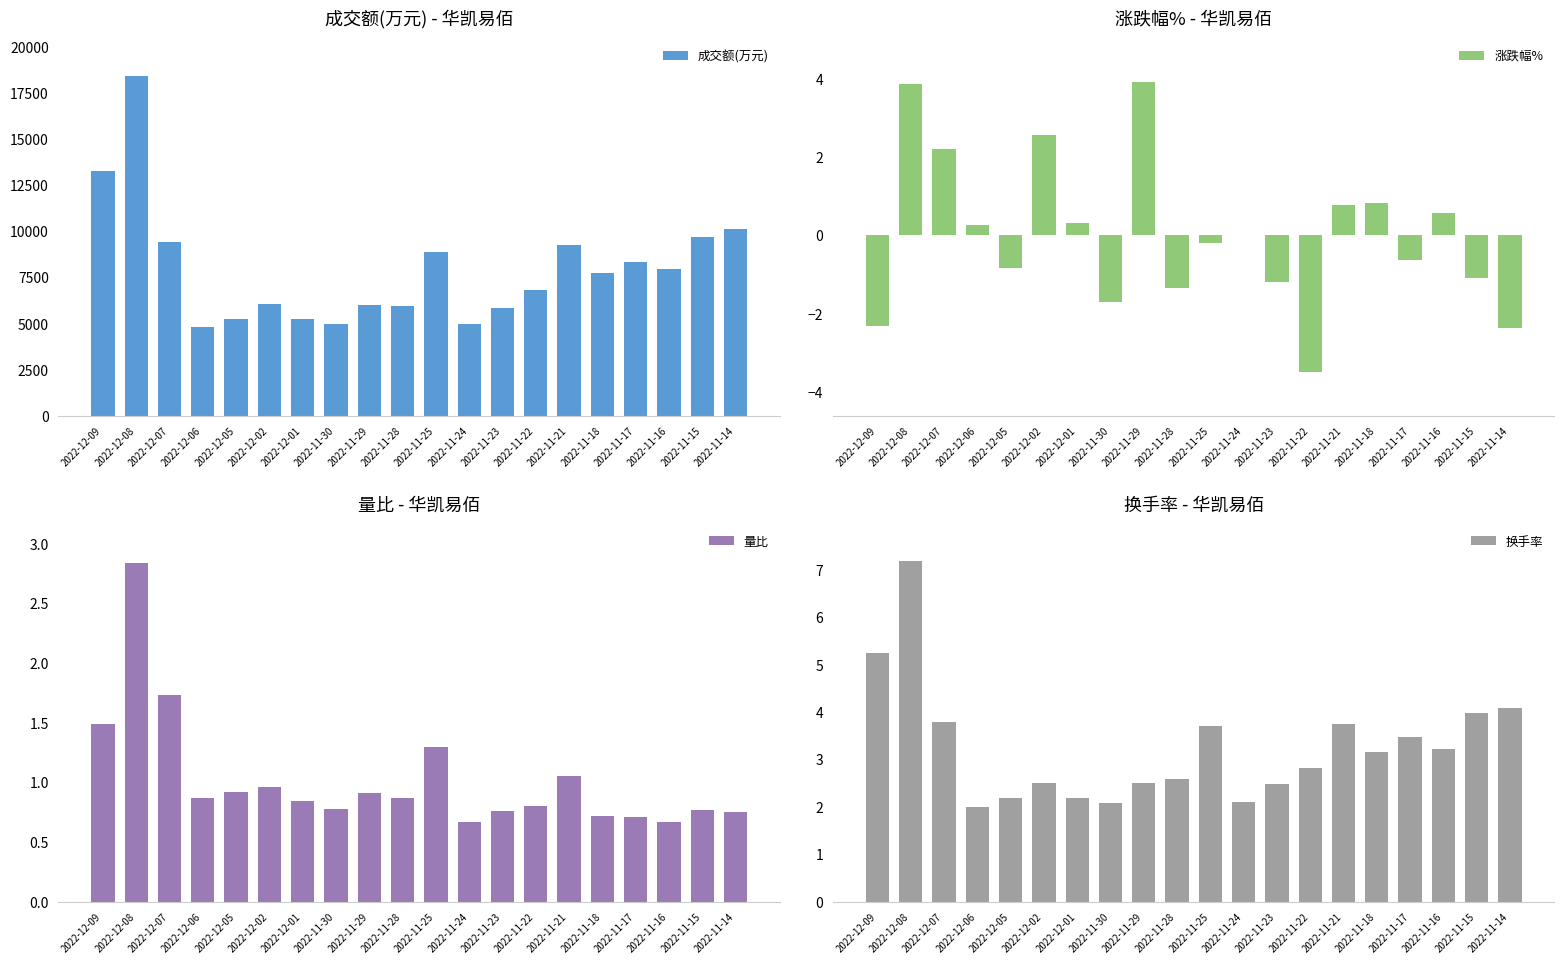

What is the sum of all 换手率 values?

65.0